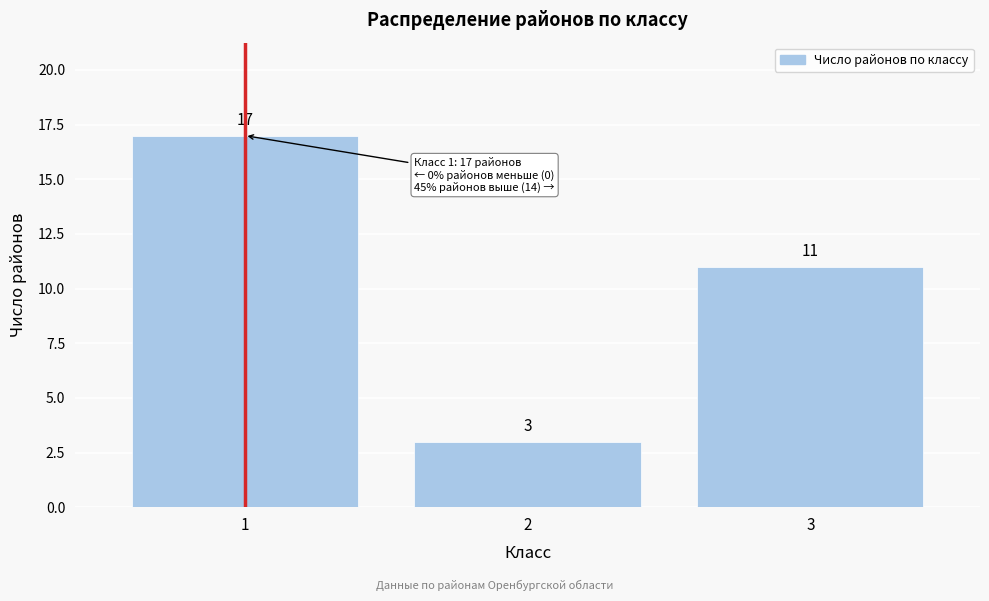

Reading left to right, transcribe all the data shown in this chart.

17	3	11